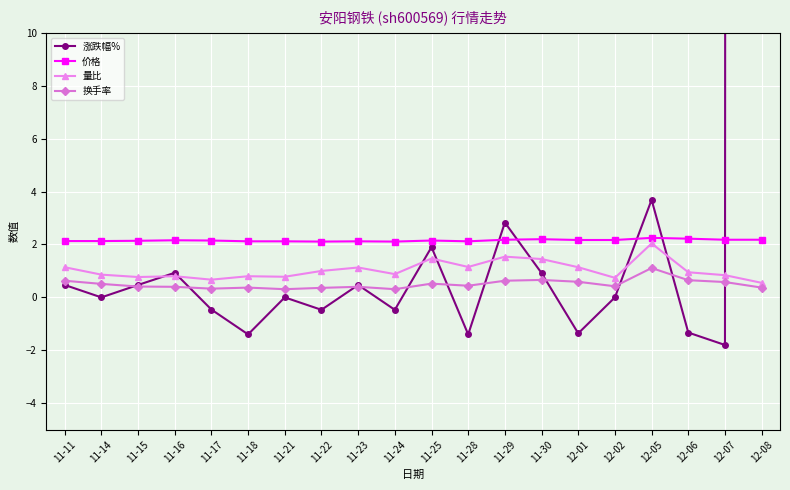

Is it true that 换手率 equals 0.7 at 11-25?

False